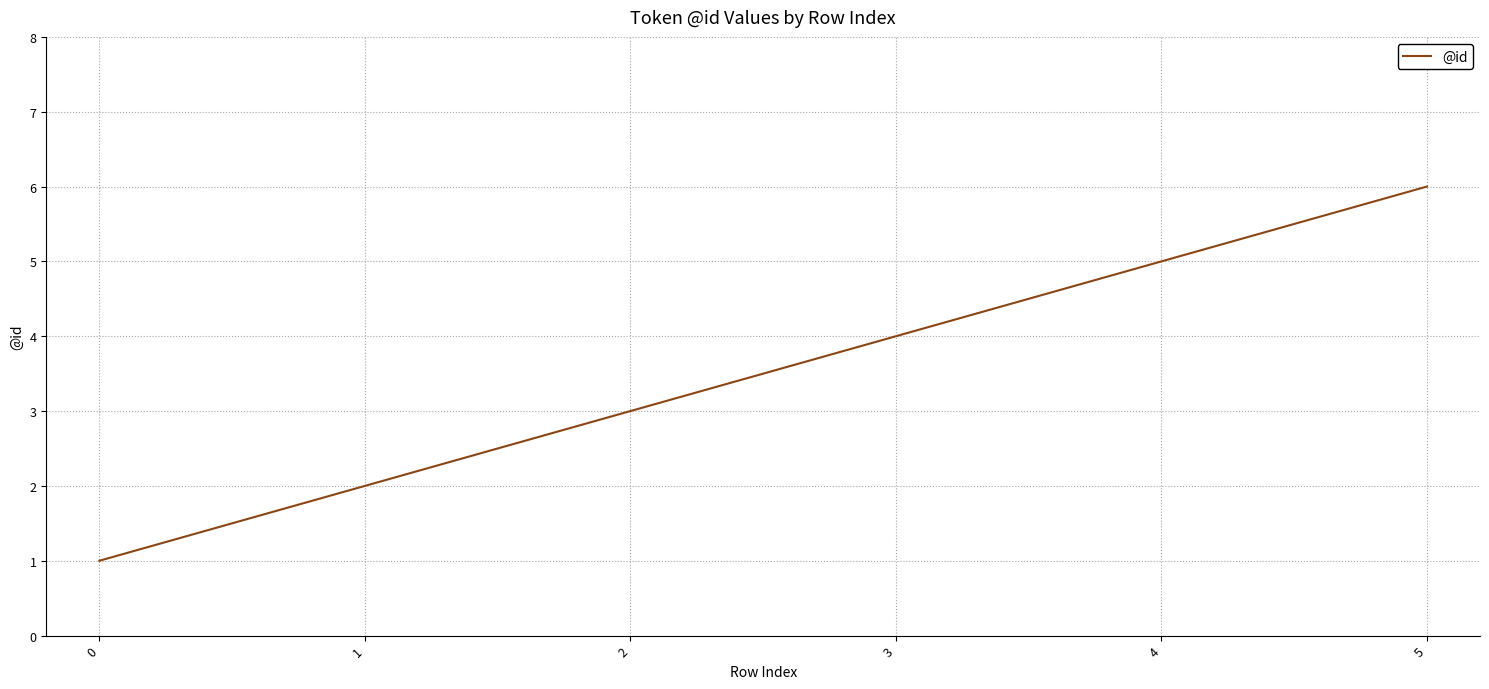

What is the sum of all values?

21